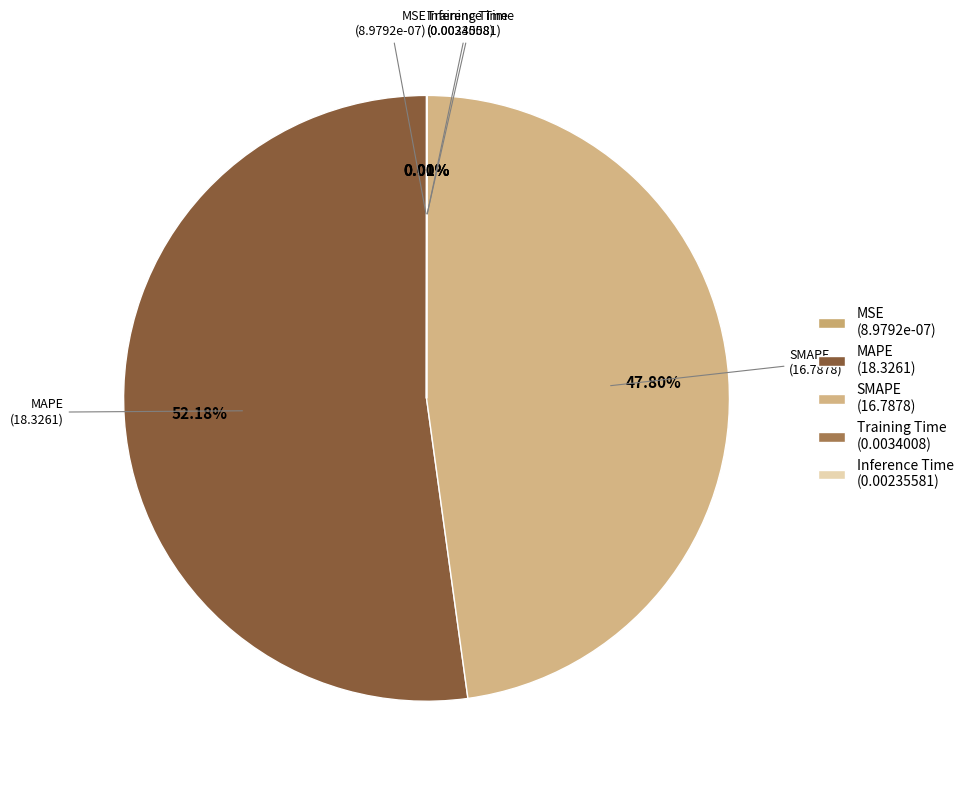

Is there any slice that represents more than half of the pie?

Yes